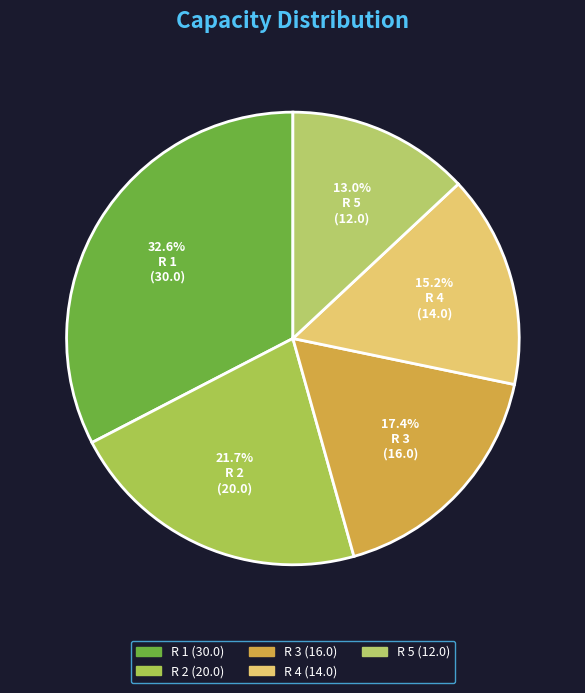

How many segments does this pie chart have?

5